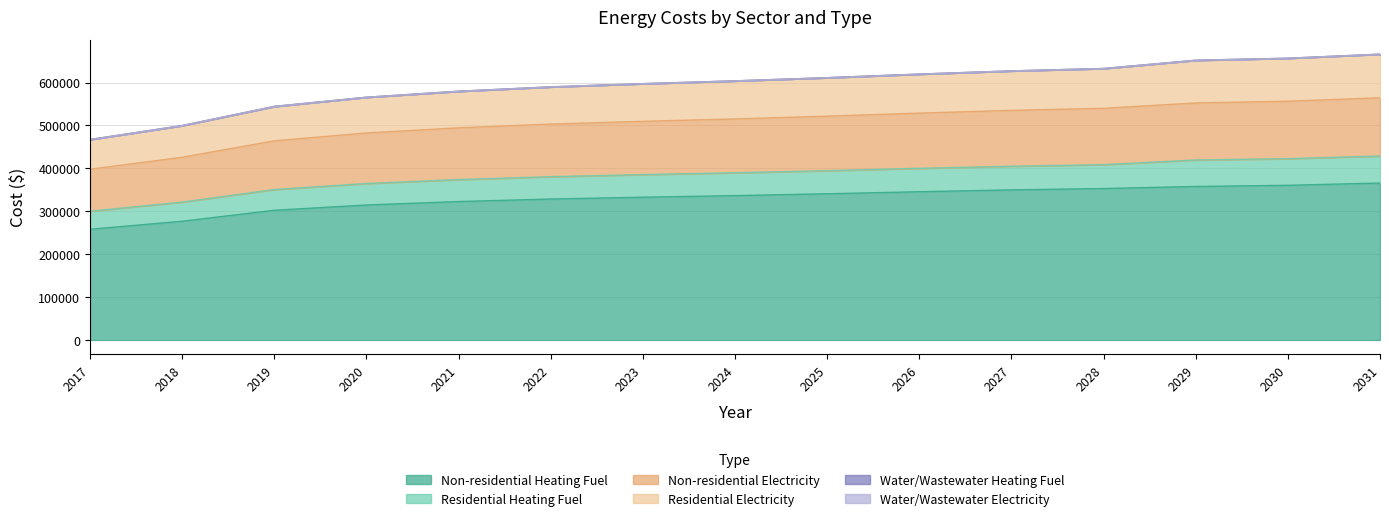

What is the value of the Non-residential Heating Fuel point at the 11th from the left?

349833.3